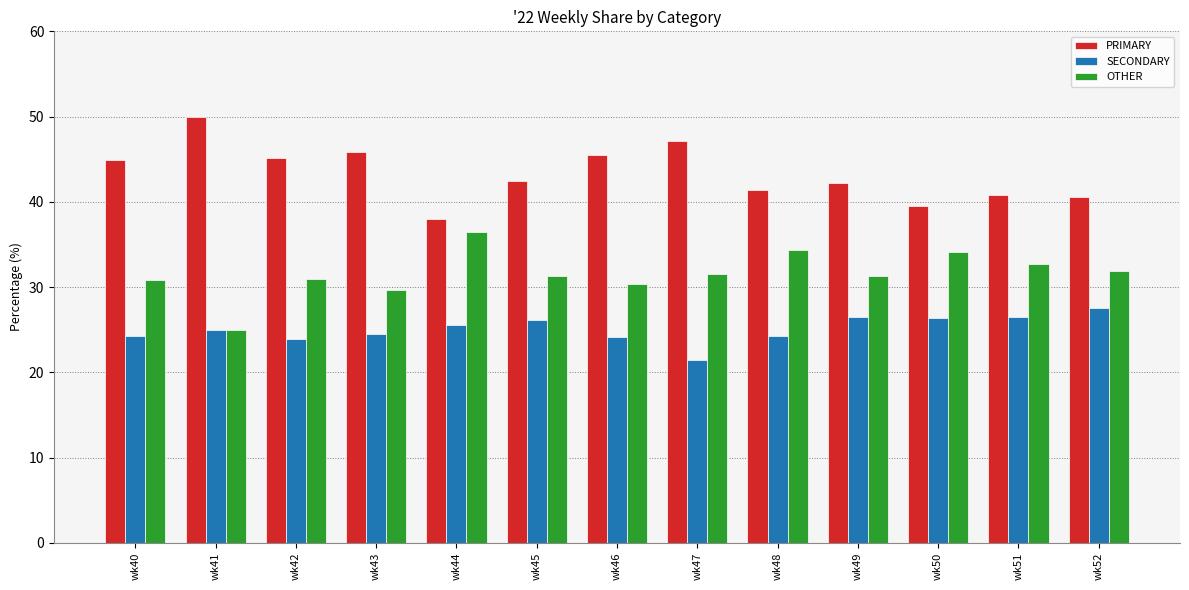

Is it true that SECONDARY equals 24.2 at wk48?

True